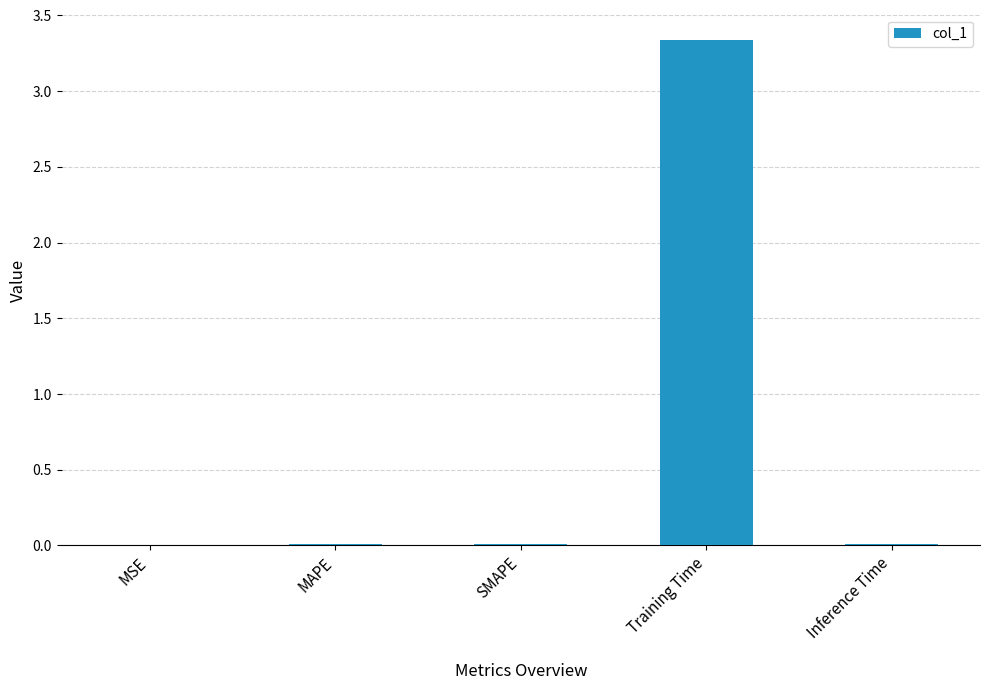

The value at Training Time is 1.5. True or false?

False